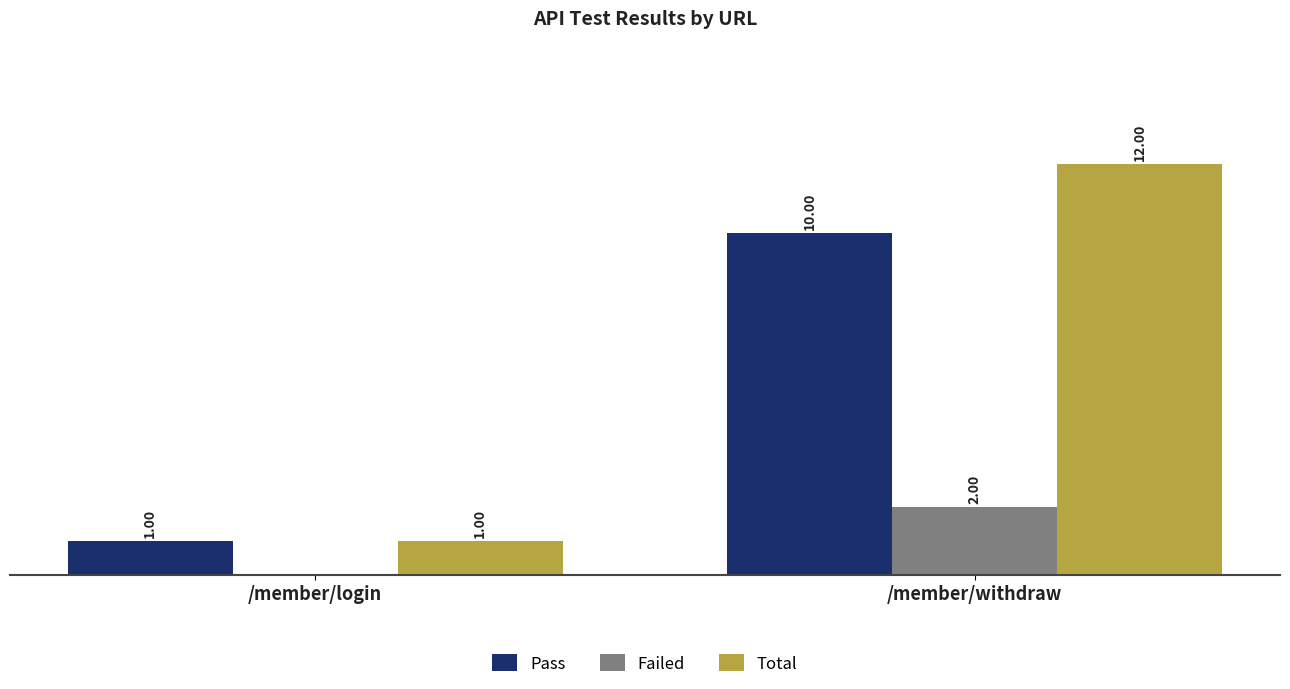

Between /member/login and /member/withdraw, which series saw the biggest shift?

Total